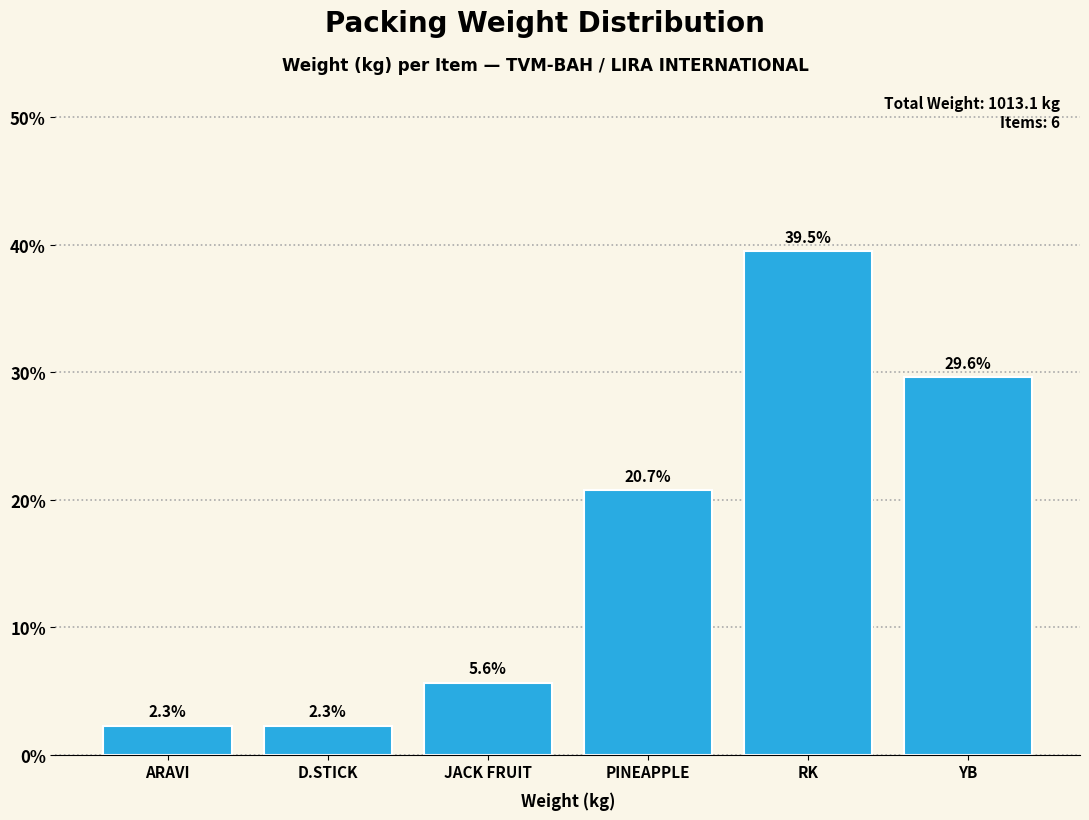

Reading left to right, what are all the values shown in this chart?

ARAVI=2.3	D.STICK=2.3	JACK FRUIT=5.6	PINEAPPLE=20.7	RK=39.5	YB=29.6